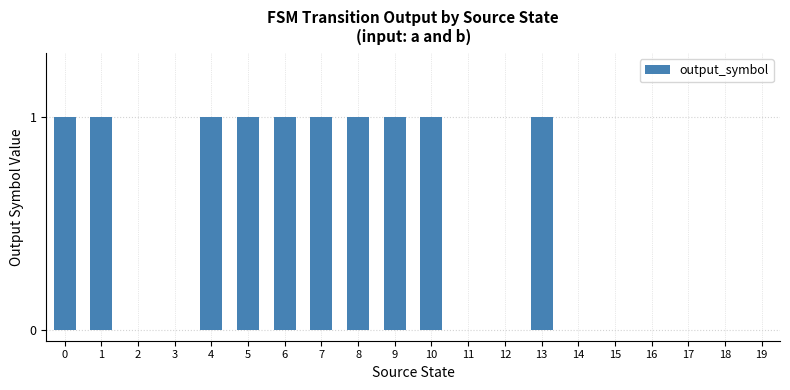

The value at 13 is 1. True or false?

True